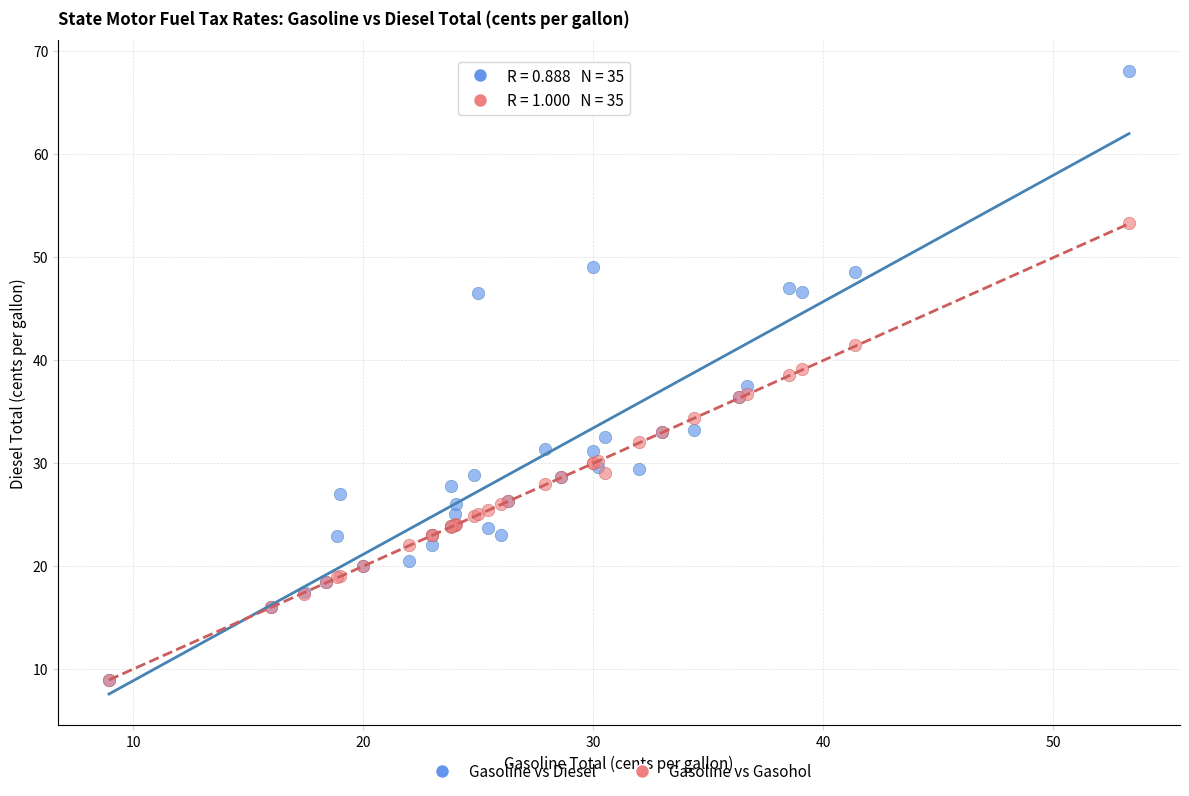

Which series has the largest Y range (max minus min)?

Gasoline vs Diesel